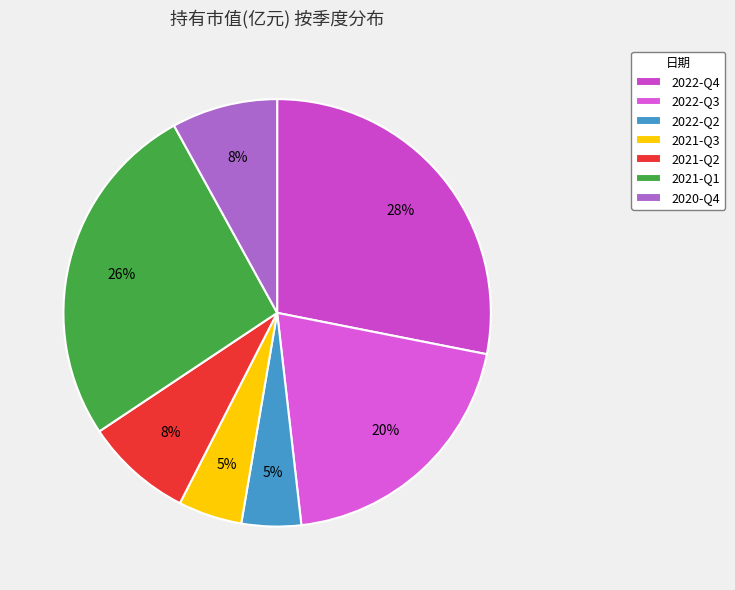

Does any single category account for the majority?

No